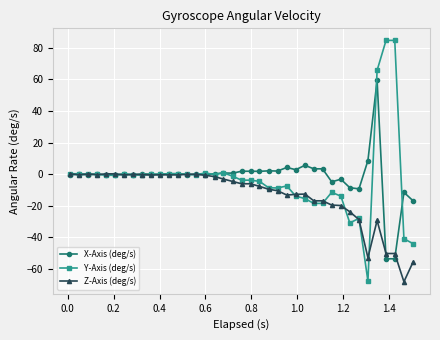

What is the lowest value of the Y-Axis (deg/s) series?

-67.6